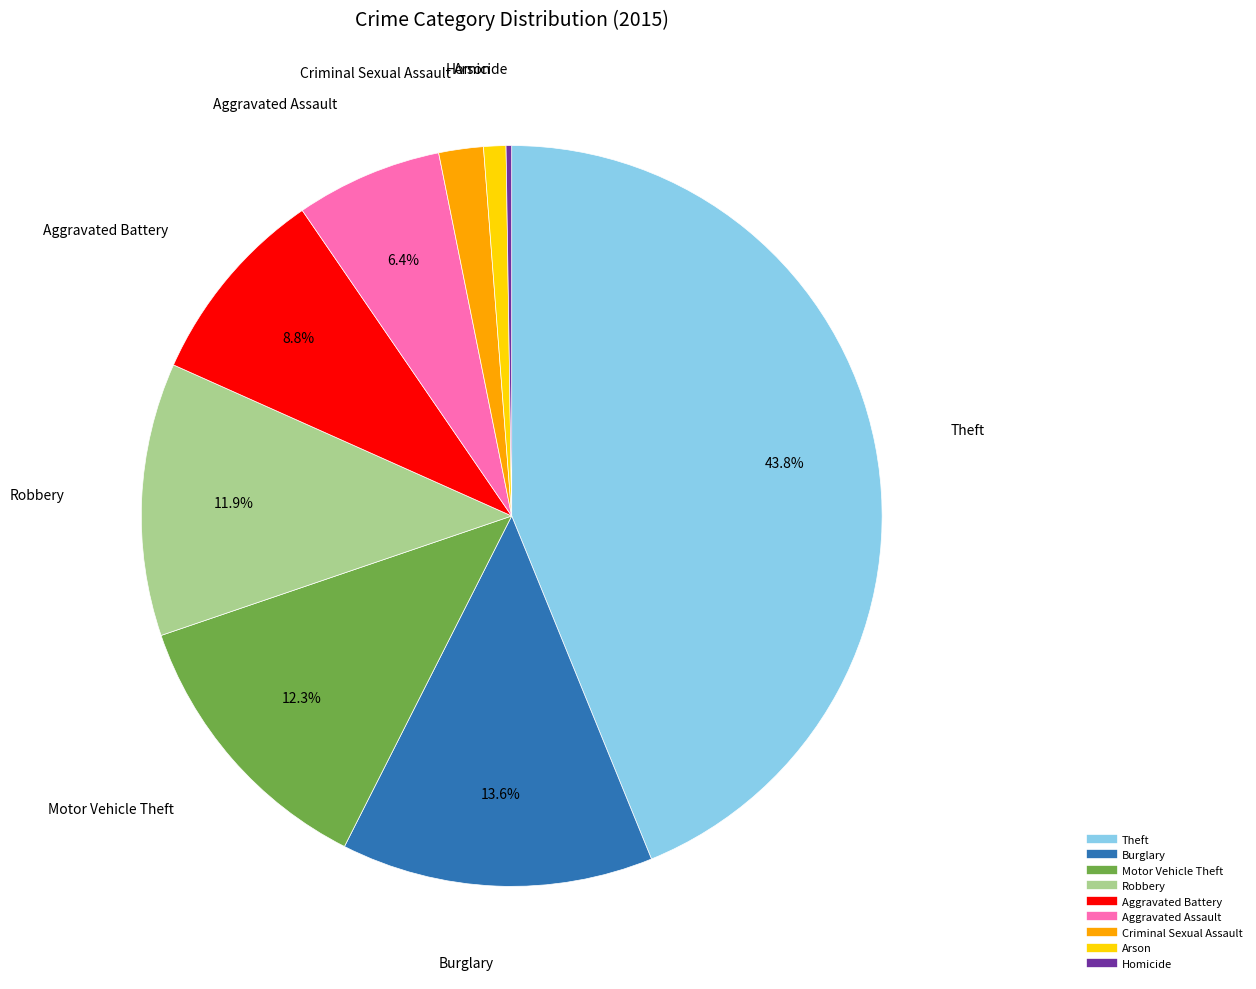

Between Theft and Aggravated Assault, which is larger?

Theft